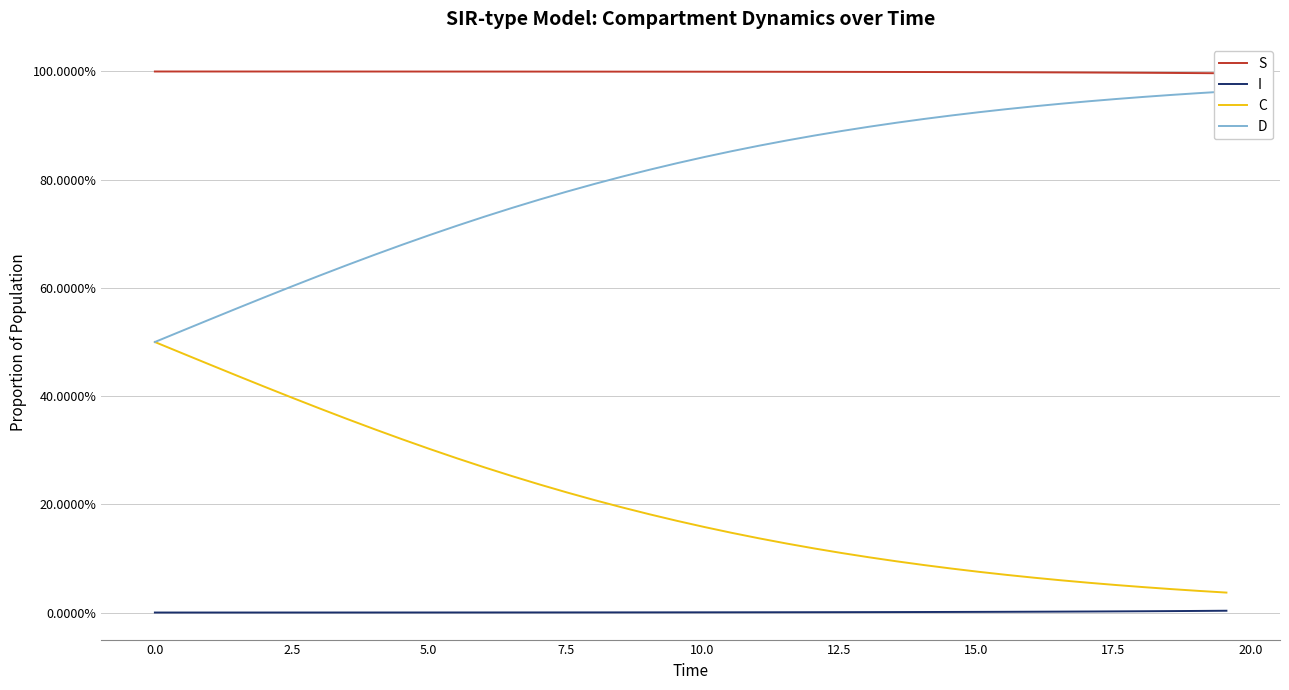

What is the average value of the S series?

1.0